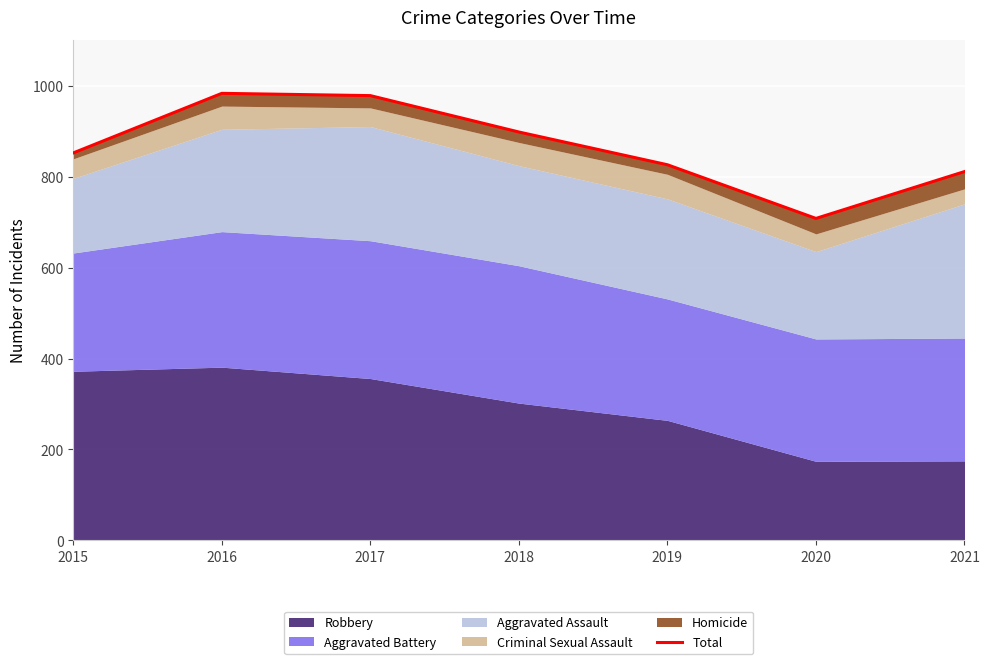

What is the value of the 1st point from the left?

852